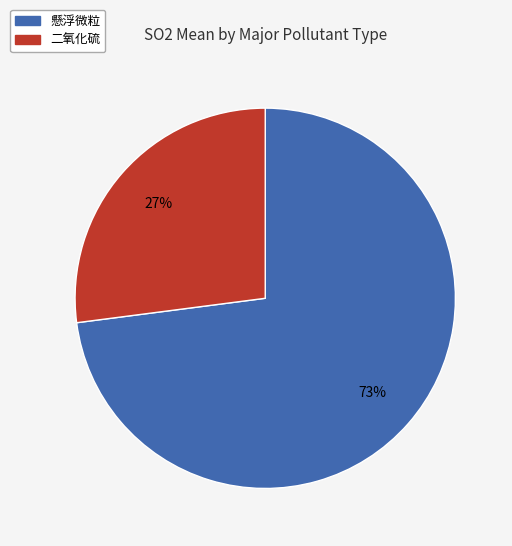

What is the ratio of the value at 二氧化硫 to the value at 懸浮微粒?

0.4